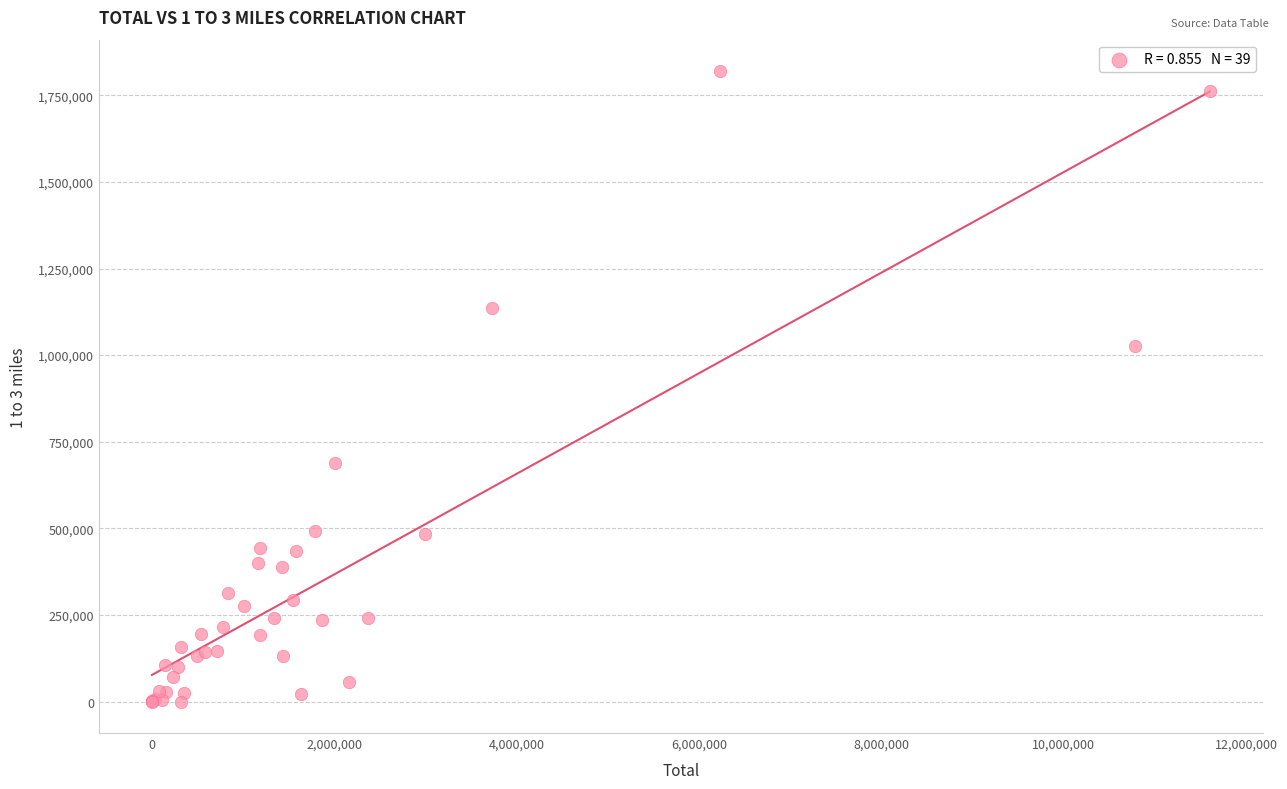

What Y value in the scatter plot is closest to 909873?

1026875